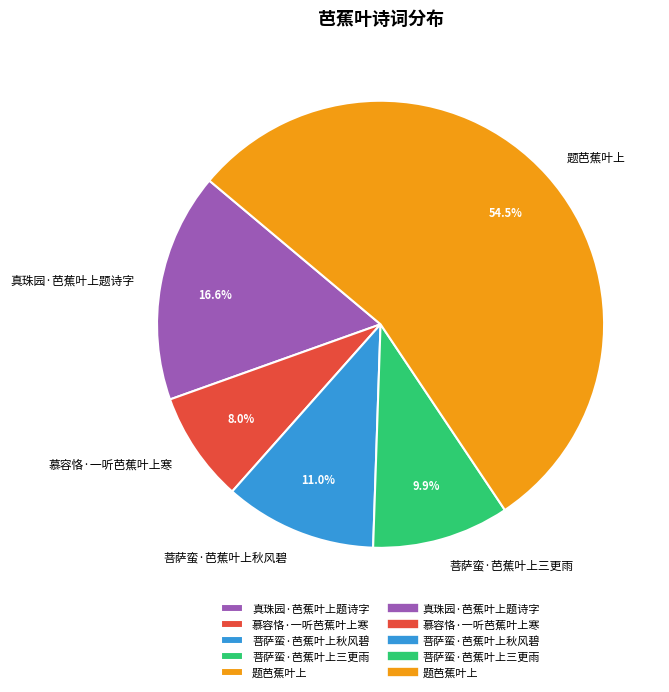

How many slices are in this pie chart?

5